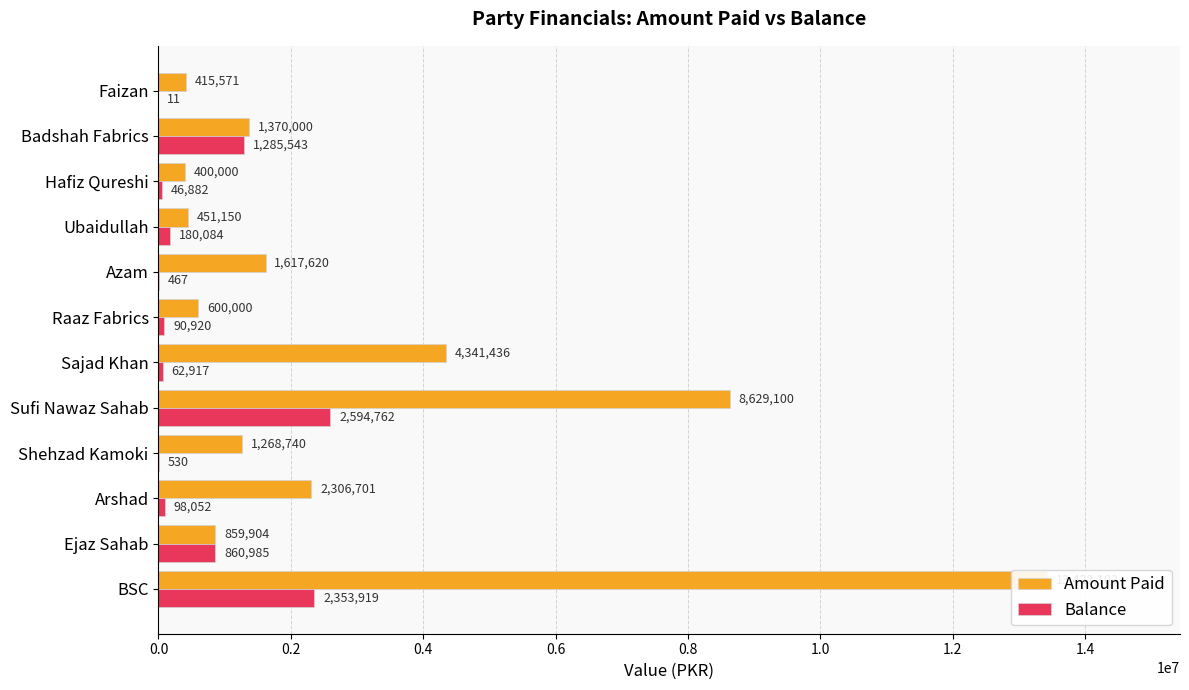

Which series has the widest spread of values?

Amount Paid